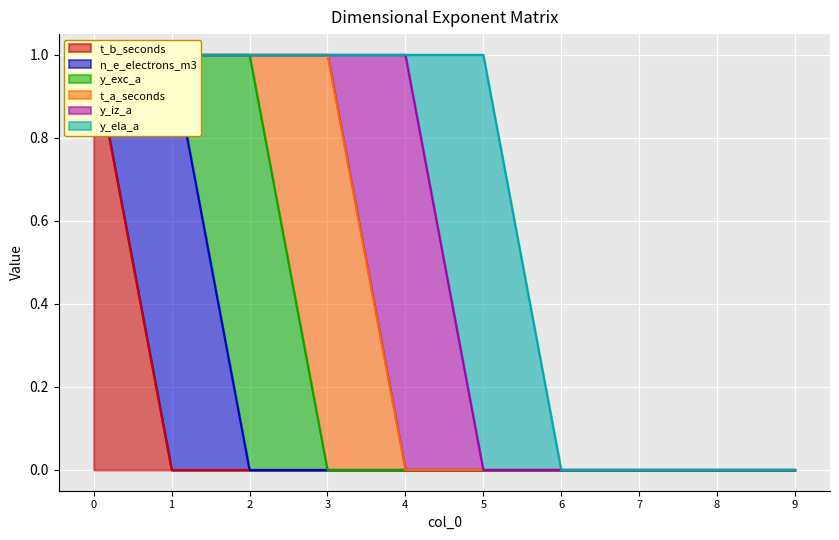

List the series in order of their peak value, highest first.

t_b_seconds, n_e_electrons_m3, y_exc_a, t_a_seconds, y_iz_a, y_ela_a